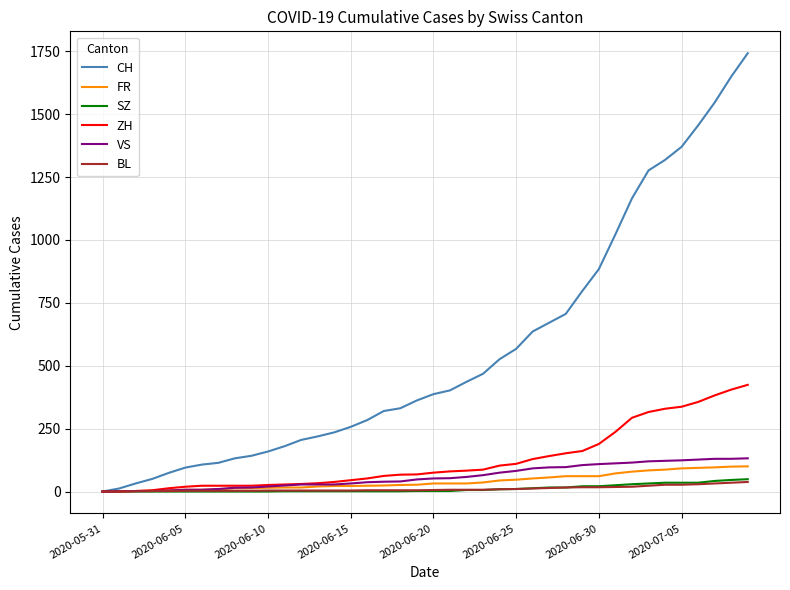

Which series has the widest spread of values?

CH